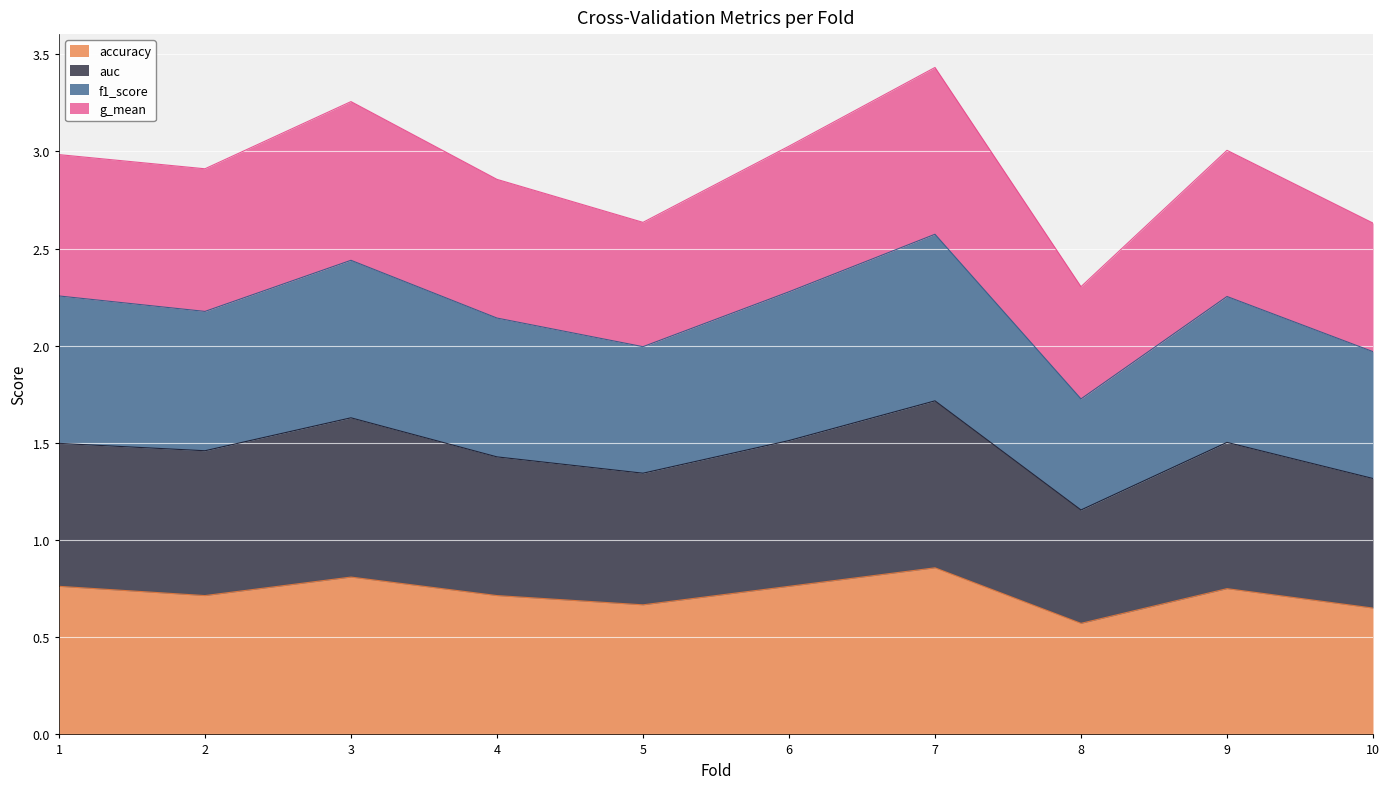

Does the chart display data point markers on the line(s)?

No